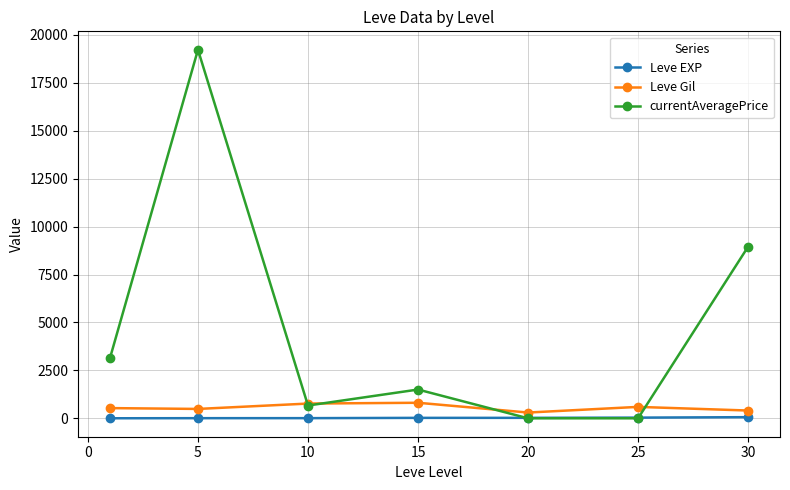

Which series has the widest spread of values?

currentAveragePrice